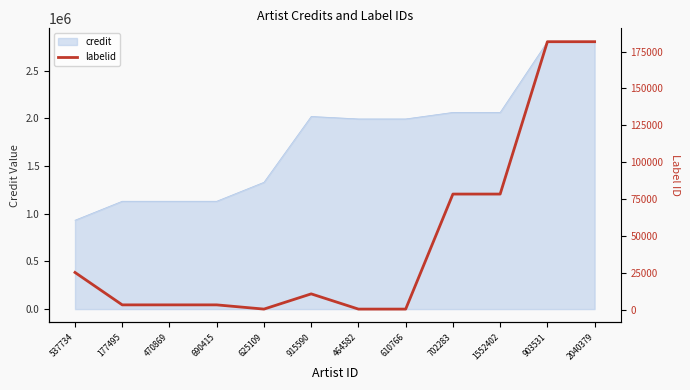

How many data points are less than 10636?

6